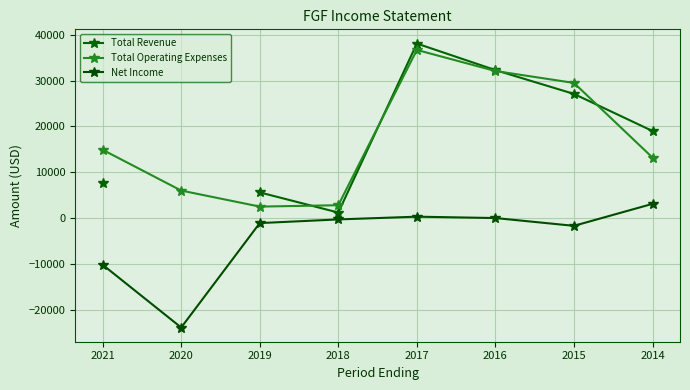

At which category is the sum across all series the highest?

2017